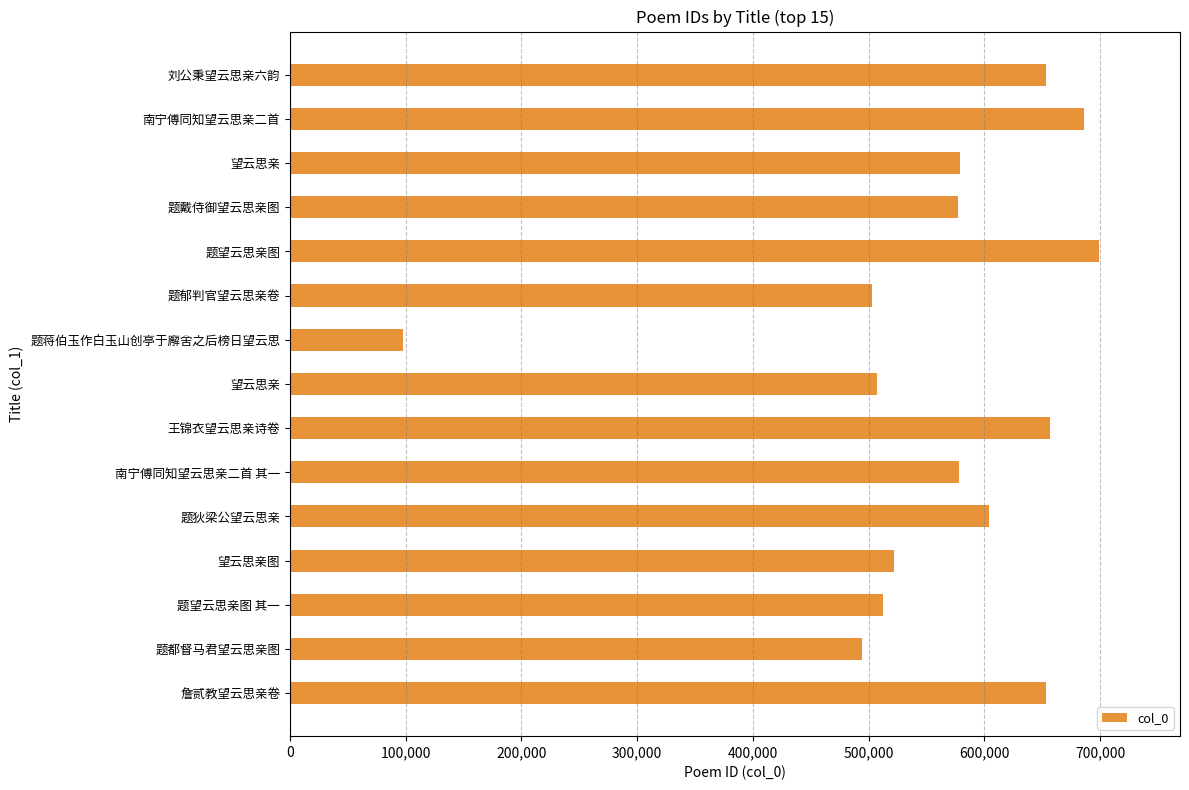

Does the chart contain any negative values?

No